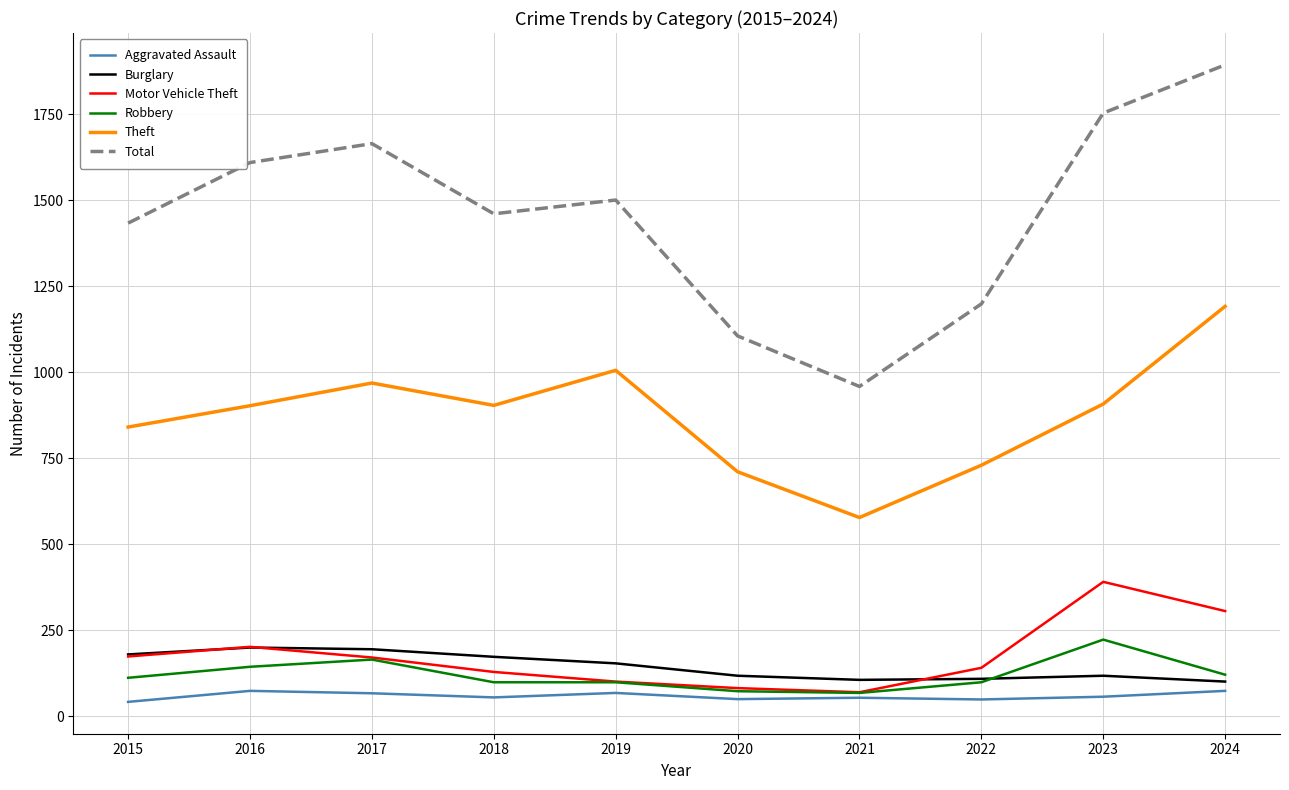

Which series has the largest range (max minus min)?

Total